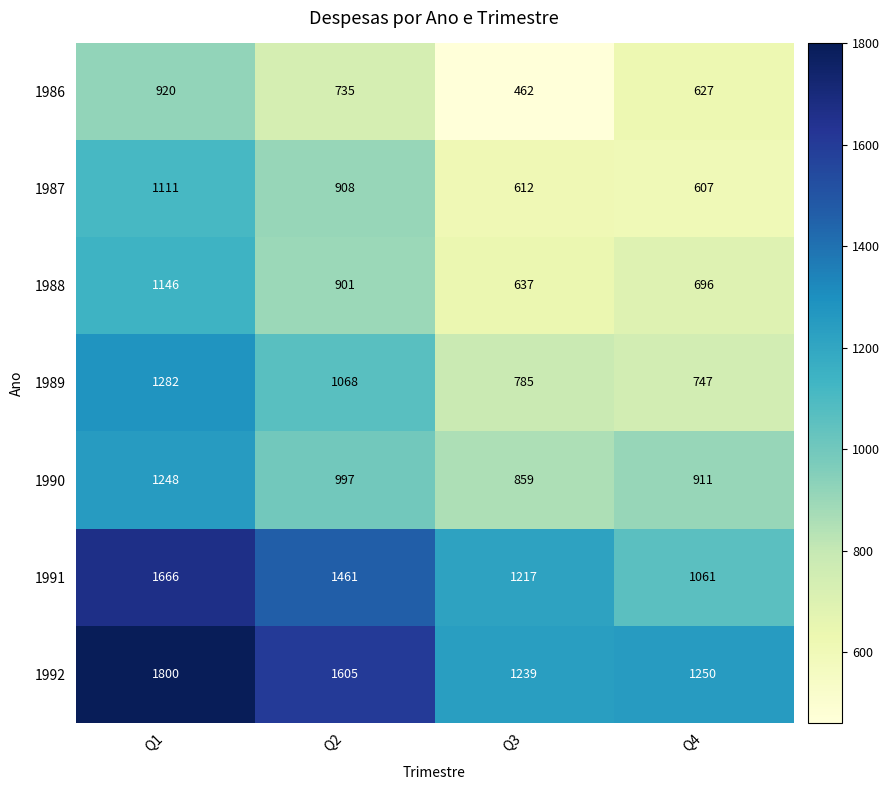

What is the minimum value for 1991?

1061